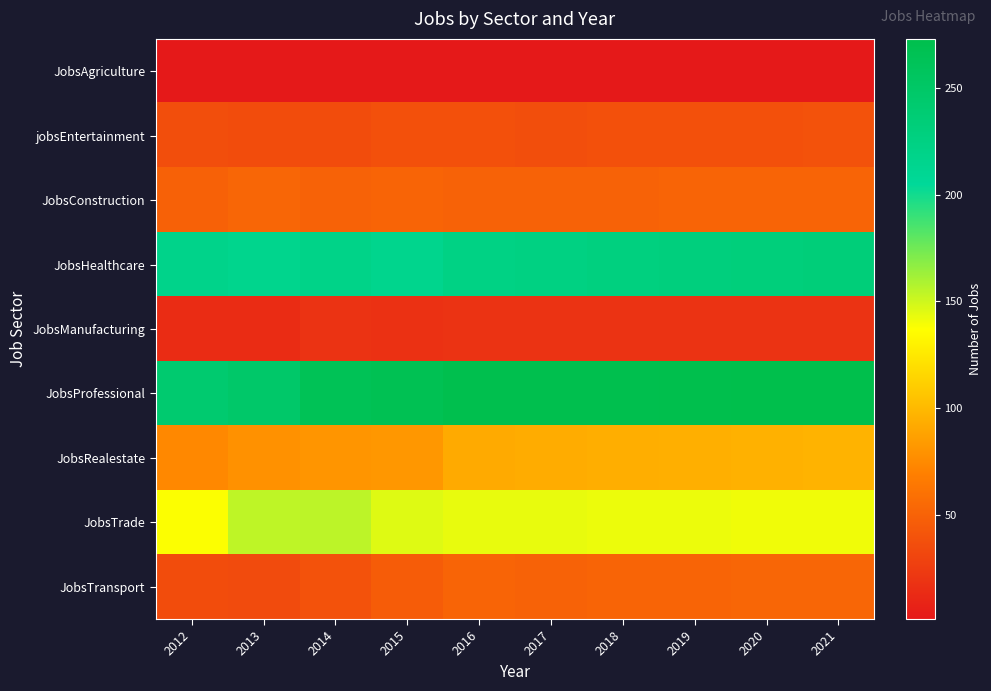

Which series has the largest total across all categories?

JobsProfessional